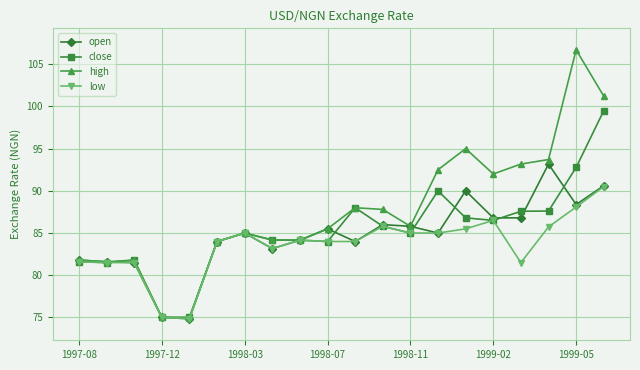

Does the chart have visible grid lines?

Yes